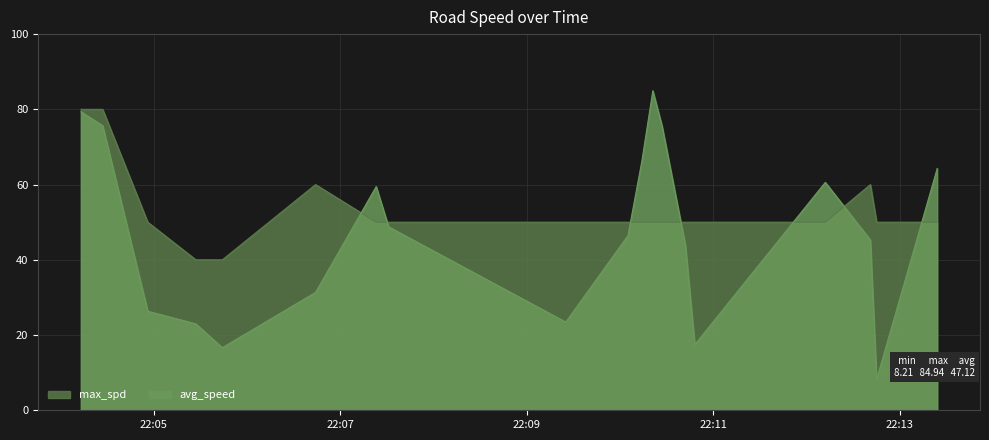

What is the maximum value for max_spd?

80.0